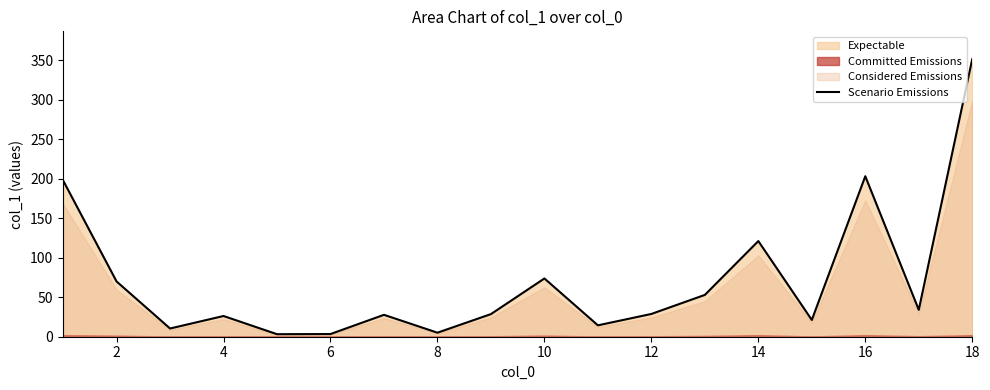

The value of Scenario Emissions at 18 is 165.8. True or false?

False